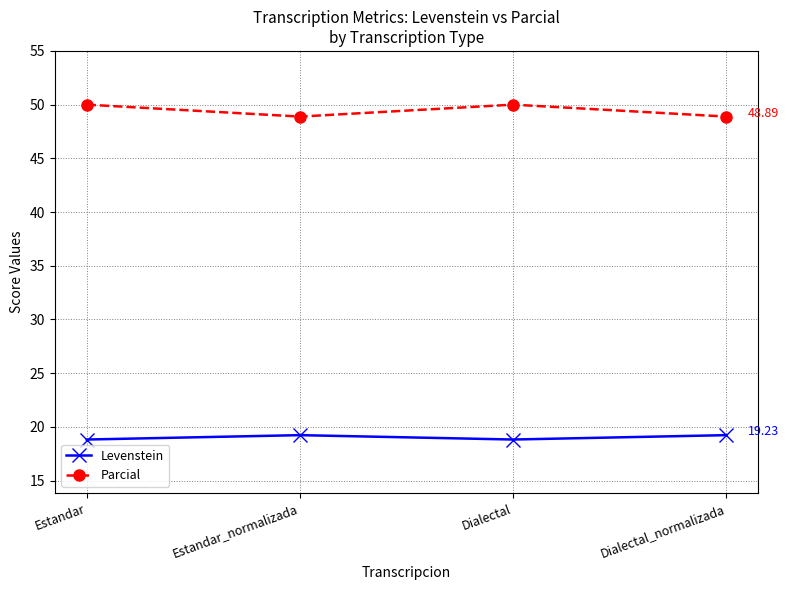

Reading left to right, transcribe all the data shown in this chart.

Levenstein: 18.8	19.2	18.8	19.2
Parcial: 50.0	48.9	50.0	48.9